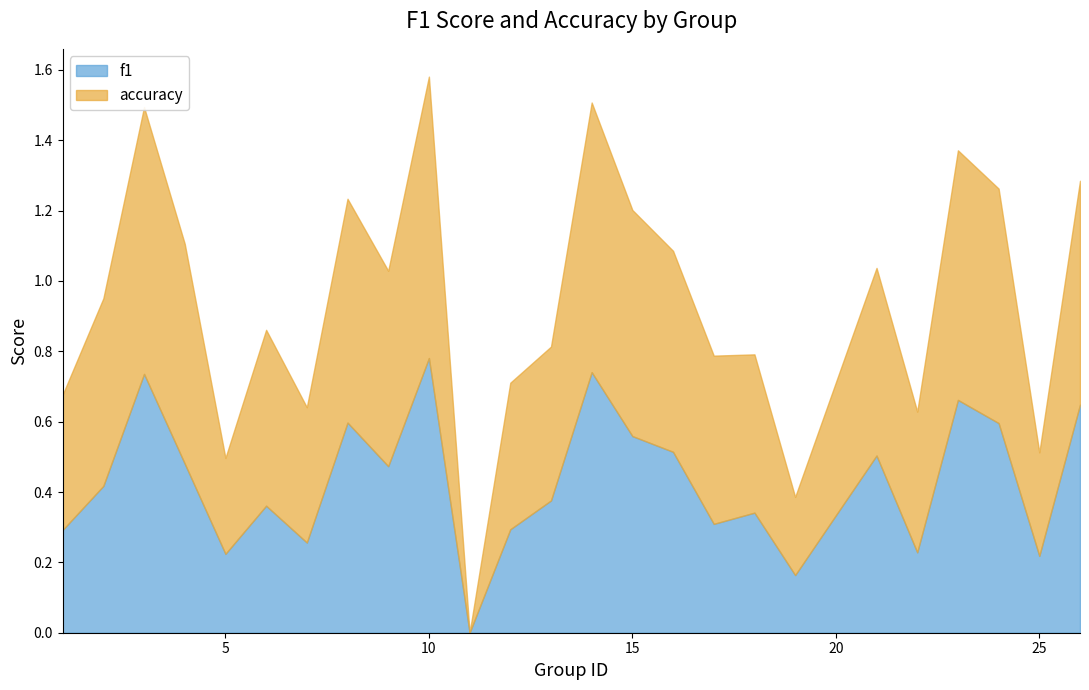

The value of accuracy at 24 is 0.7. True or false?

True